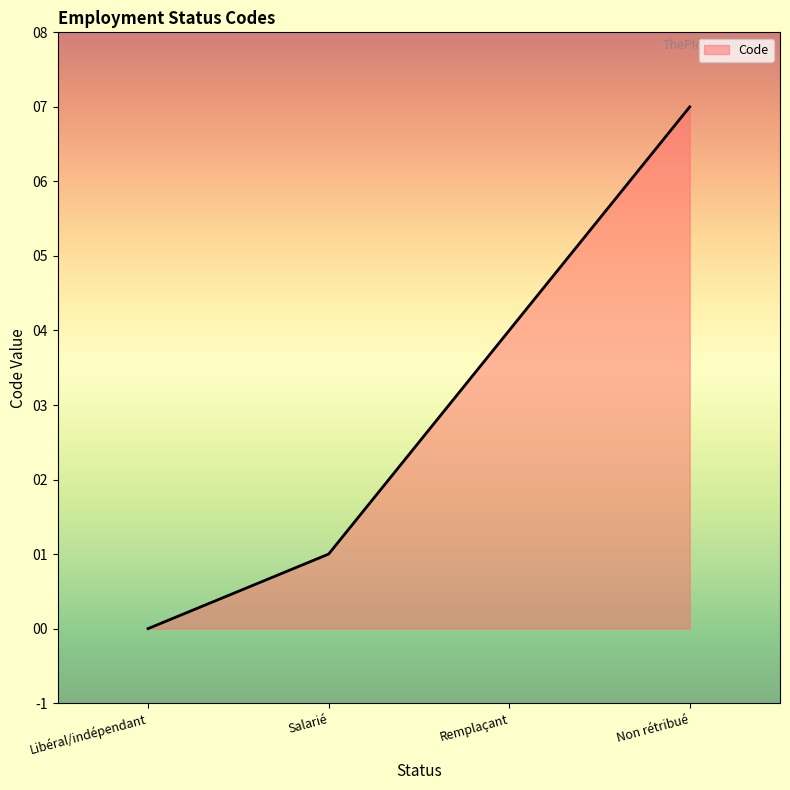

List the labels in order of value, largest first.

Non rétribué, Remplaçant, Salarié, Libéral/indépendant